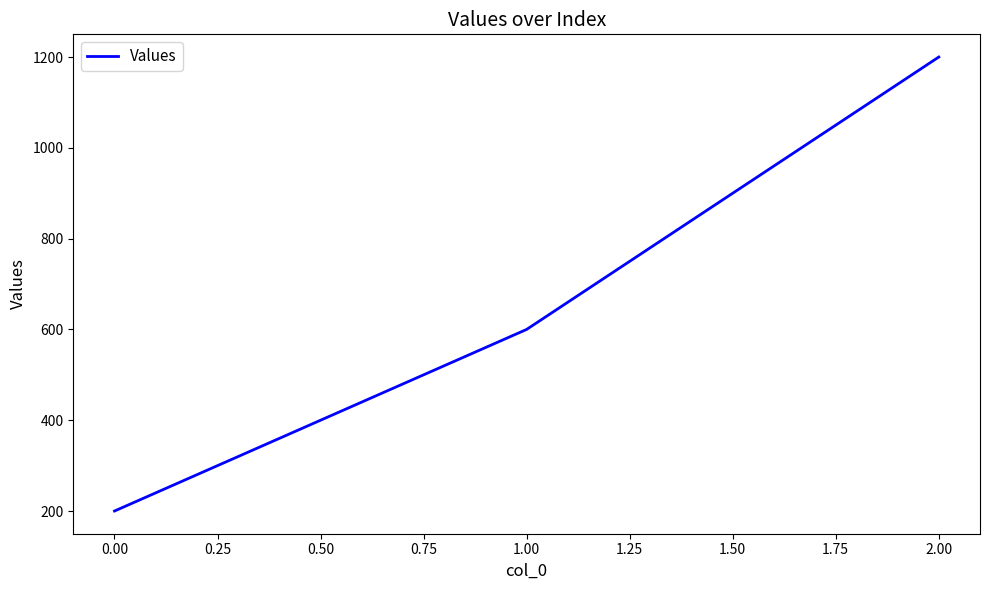

Reading left to right, list all the values displayed in this chart.

200	600	1200